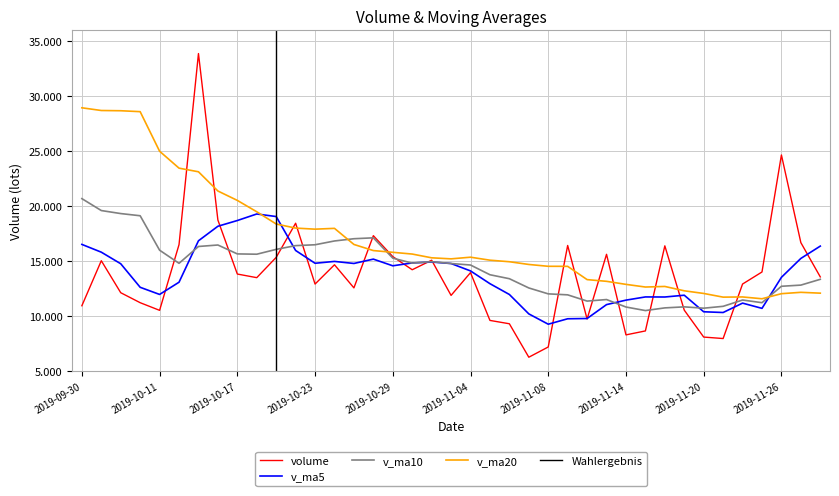

How many data points in v_ma10 are less than 14792?

19